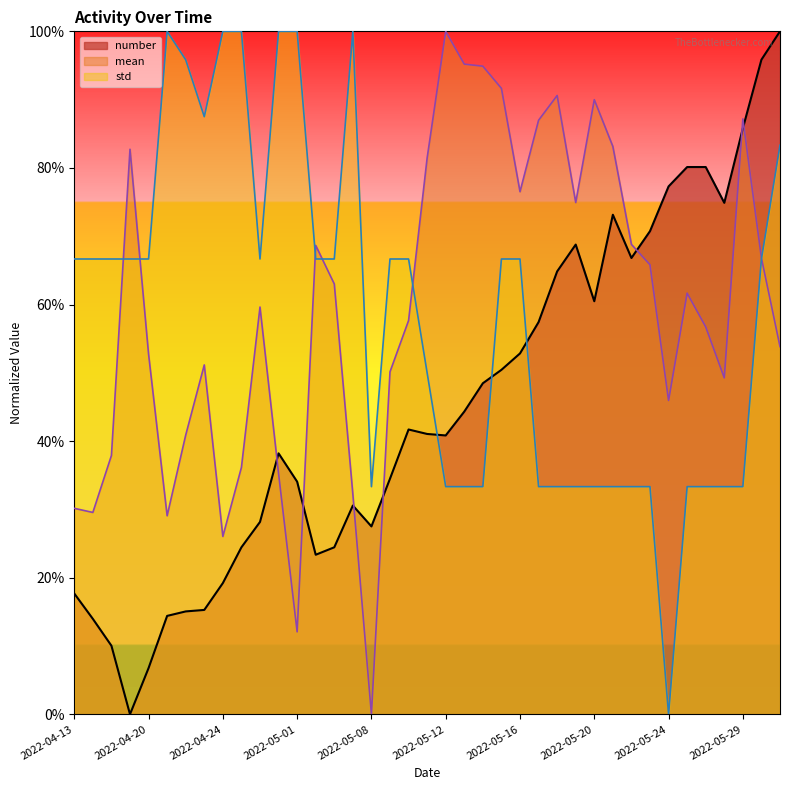

The value of std at 2022-04-14 is 0.7. True or false?

True